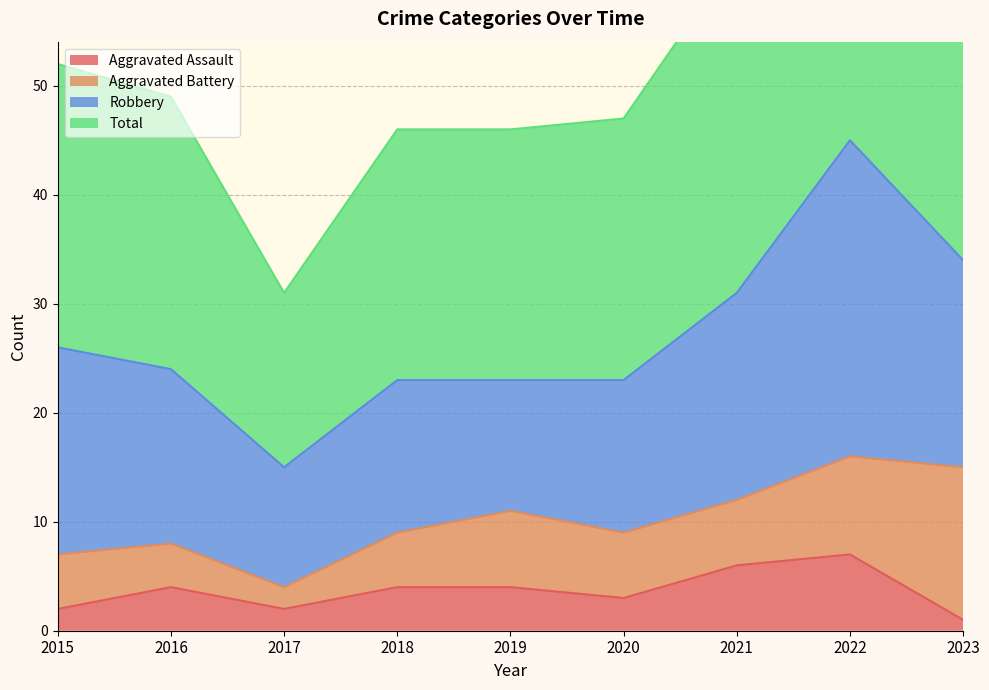

Reading left to right, list all the values displayed in this chart.

Aggravated Assault (line): 2015=2	2016=4	2017=2	2018=4	2019=4	2020=3	2021=6	2022=7	2023=1
Aggravated Battery (line): 2015=7	2016=8	2017=4	2018=9	2019=11	2020=9	2021=12	2022=16	2023=15
Robbery (line): 2015=26	2016=24	2017=15	2018=23	2019=23	2020=23	2021=31	2022=45	2023=34
Total (line): 2015=52	2016=49	2017=31	2018=46	2019=46	2020=47	2021=62	2022=92	2023=69